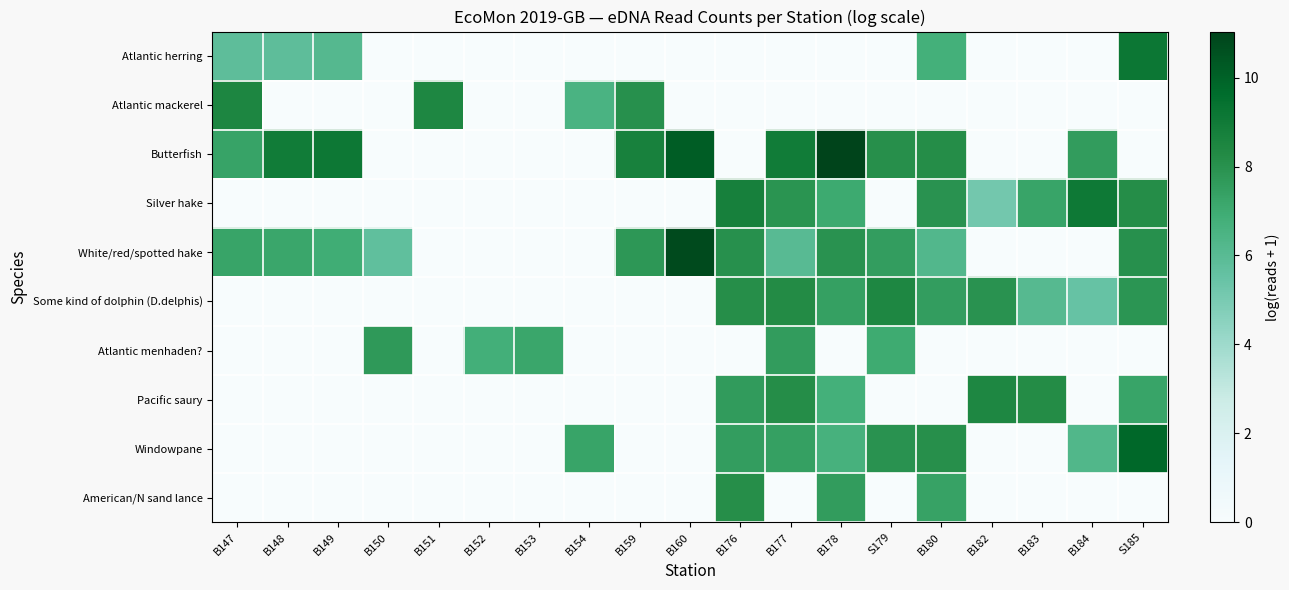

At which category is the sum across all series the highest?

B178